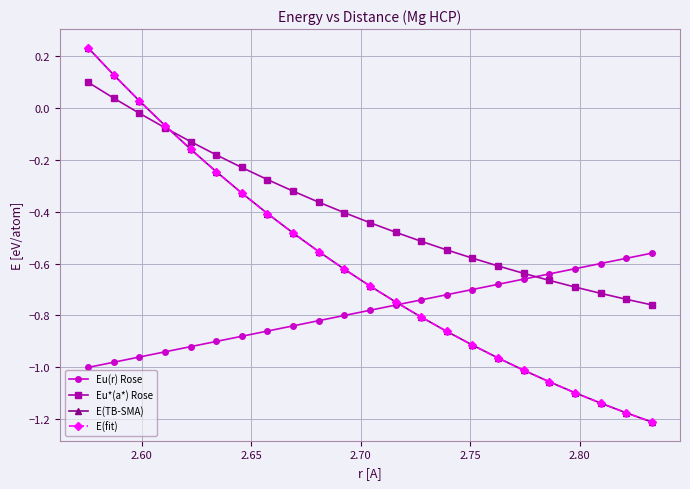

Is this an area chart (filled region under the line)?

No